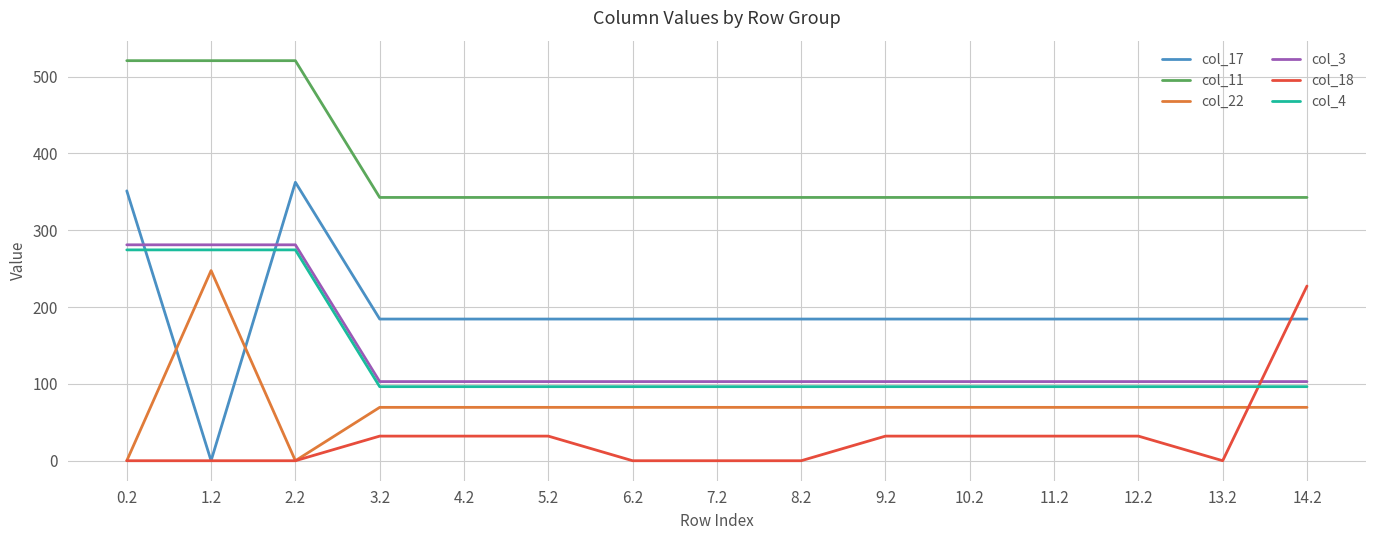

Which series ends up on top after the final intersection of col_18 and col_3?

col_18